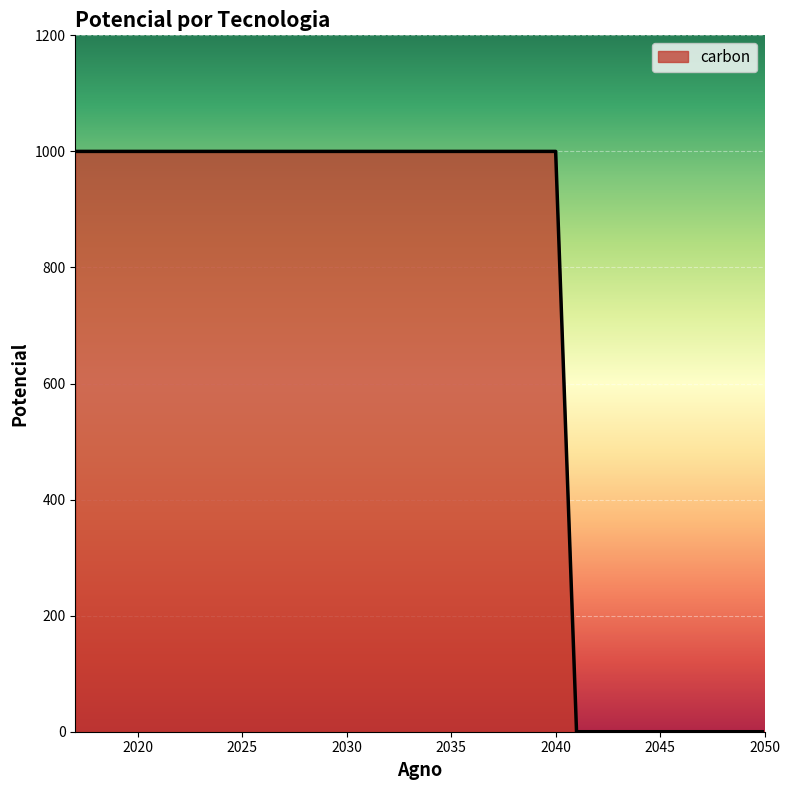

What is the maximum value shown in the chart?

1000